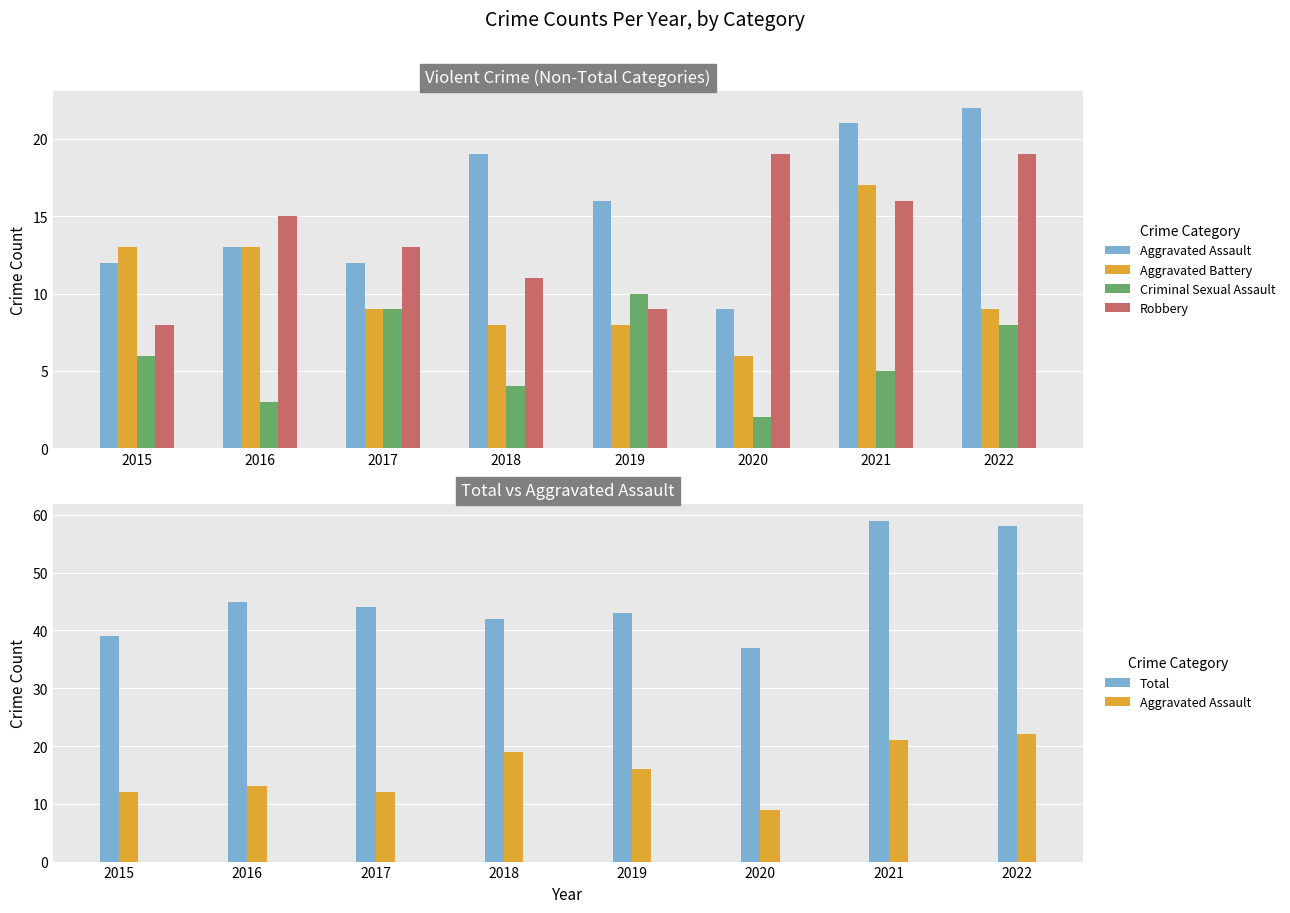

Reading left to right, what are all the values shown in this chart?

Aggravated Assault: 2015=12	2016=13	2017=12	2018=19	2019=16	2020=9	2021=21	2022=22
Aggravated Battery: 2015=13	2016=13	2017=9	2018=8	2019=8	2020=6	2021=17	2022=9
Criminal Sexual Assault: 2015=6	2016=3	2017=9	2018=4	2019=10	2020=2	2021=5	2022=8
Robbery: 2015=8	2016=15	2017=13	2018=11	2019=9	2020=19	2021=16	2022=19
Total: 2015=39	2016=45	2017=44	2018=42	2019=43	2020=37	2021=59	2022=58